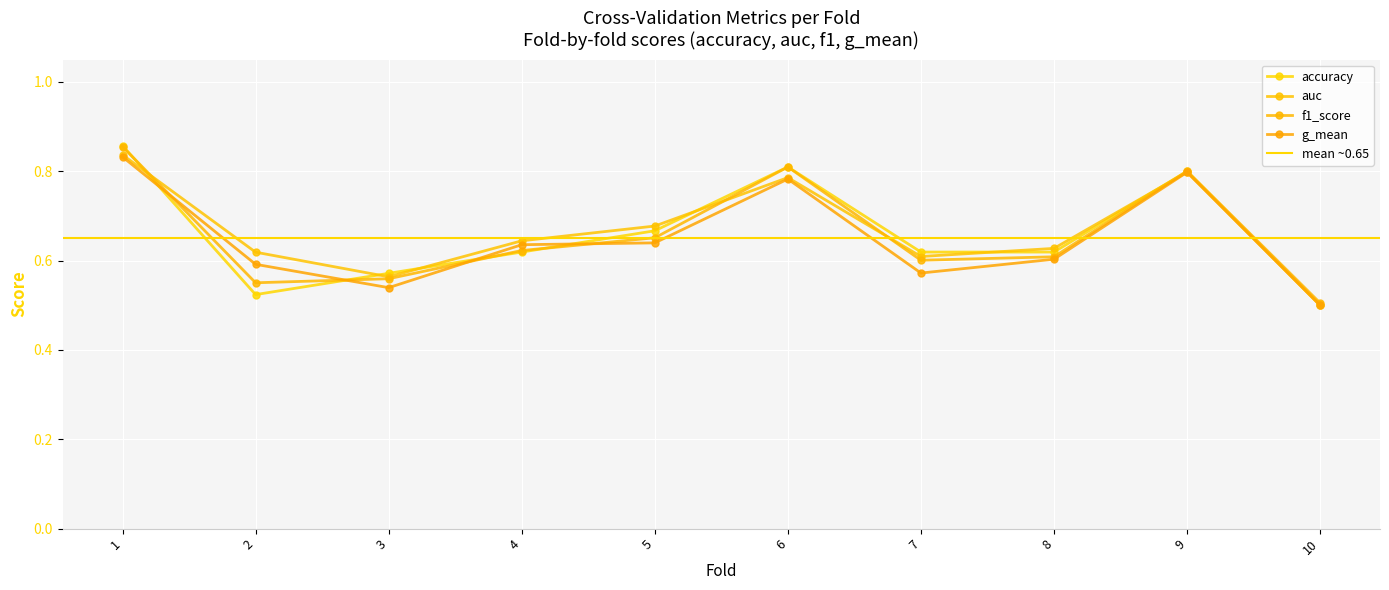

Reading left to right, extract all data points from this chart.

accuracy: 0.9	0.5	0.6	0.6	0.7	0.8	0.6	0.6	0.8	0.5
auc: 0.8	0.6	0.6	0.6	0.7	0.8	0.6	0.6	0.8	0.5
f1_score: 0.9	0.6	0.6	0.6	0.7	0.8	0.6	0.6	0.8	0.5
g_mean: 0.8	0.6	0.5	0.6	0.6	0.8	0.6	0.6	0.8	0.5